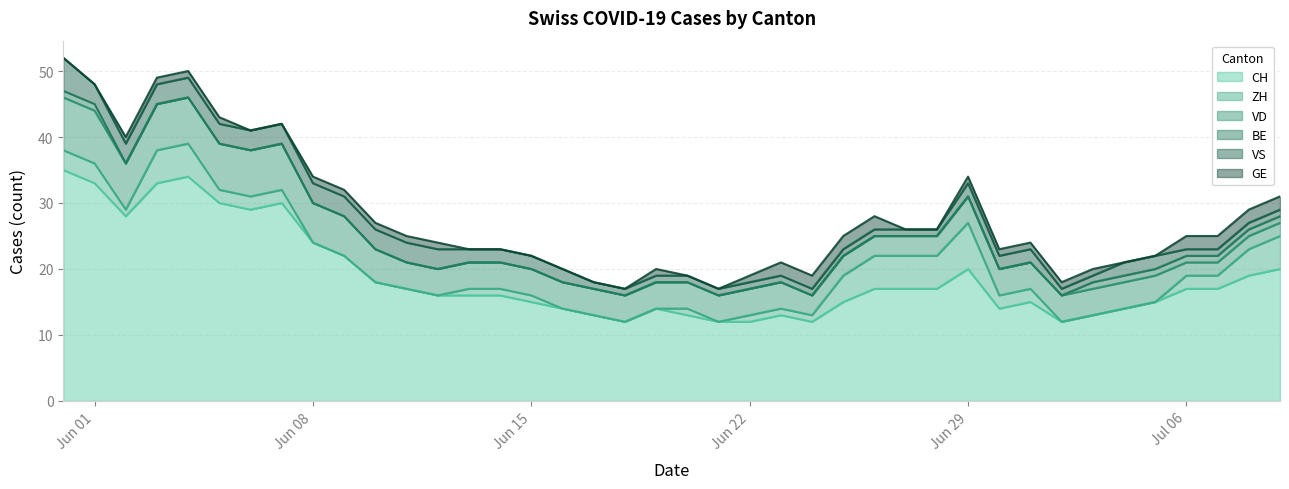

How many positive values does the ZH series have?

26